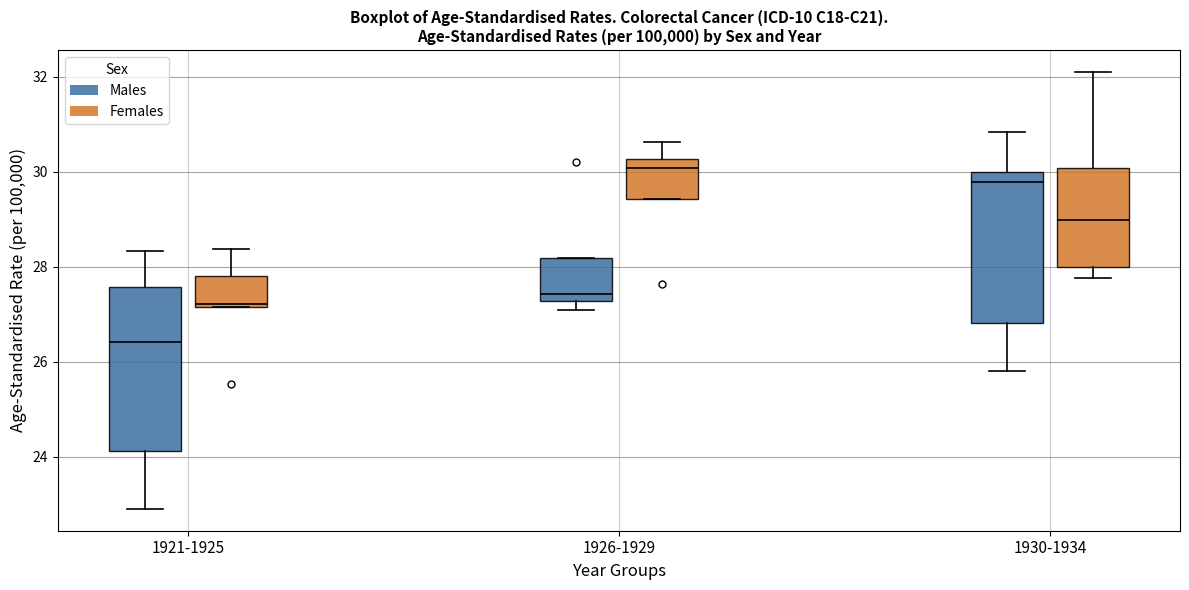

Reading left to right, transcribe this box plot: for each box, give where its median line is, the range the box spans, and where its two whiskers end, as read against the y-axis. The values are not printed on the chart, so give them approximately, as read against the axis.

1921-1925 (Males): median 26.4, box 24.2 to 27.6, whiskers 22.8 to 28.4
1921-1925 (Females): median 27.2, box 27.2 to 27.8, whiskers 27.2 to 28.4
1926-1929 (Males): median 27.4, box 27.2 to 28.2, whiskers 27.0 to 28.2
1926-1929 (Females): median 30.0, box 29.4 to 30.2, whiskers 29.4 to 30.6
1930-1934 (Males): median 29.8, box 26.8 to 30.0, whiskers 25.8 to 30.8
1930-1934 (Females): median 29.0, box 28.0 to 30.0, whiskers 27.8 to 32.0